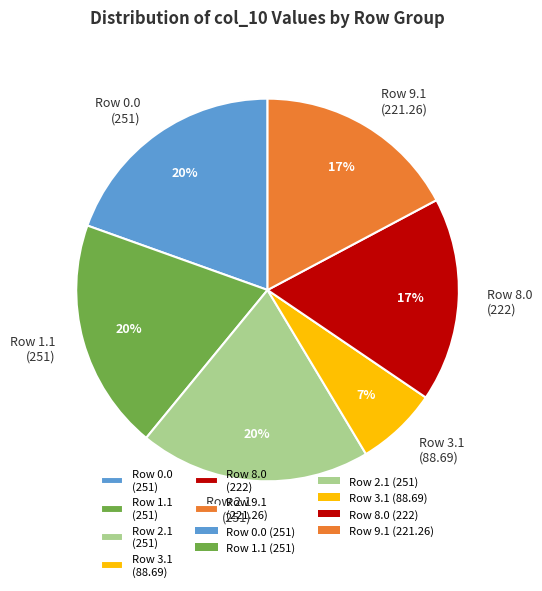

Which has a higher value, Row 1.1 (251) or Row 8.0 (222)?

Row 1.1 (251)